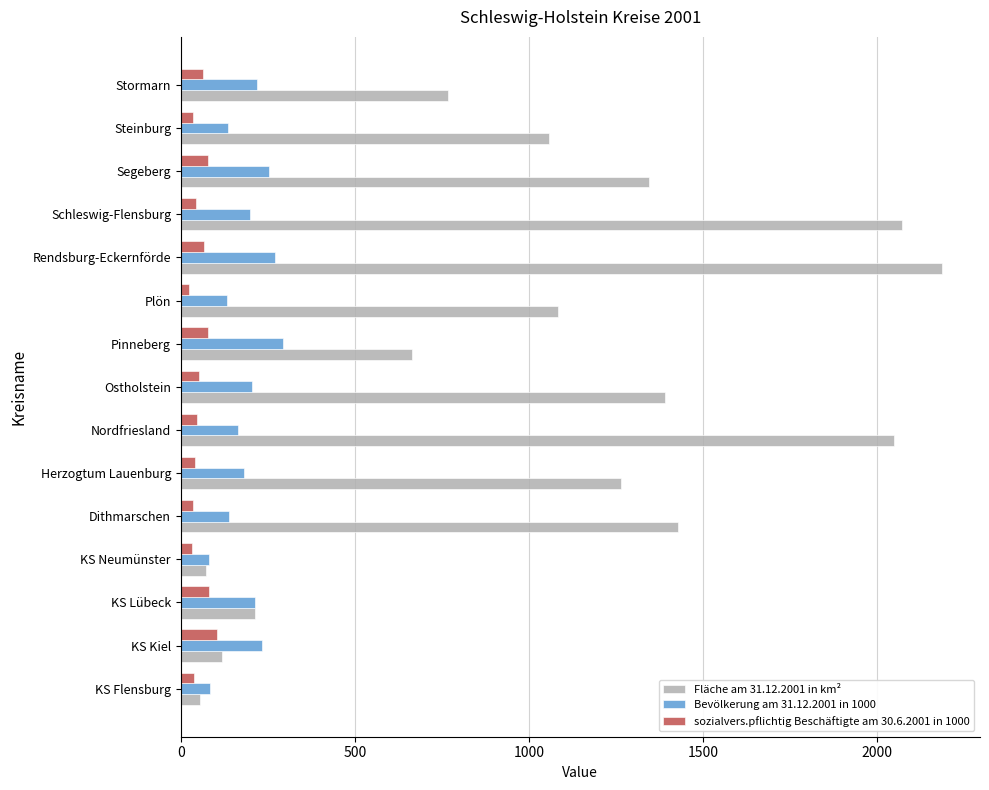

True or false: Fläche am 31.12.2001 in km² has a value of 849.6 at Dithmarschen.

False